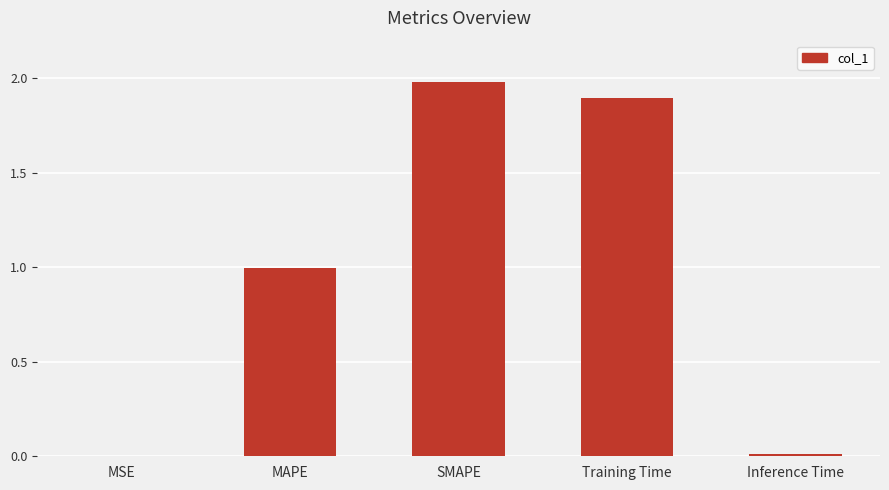

Between MAPE and SMAPE, which is larger?

SMAPE